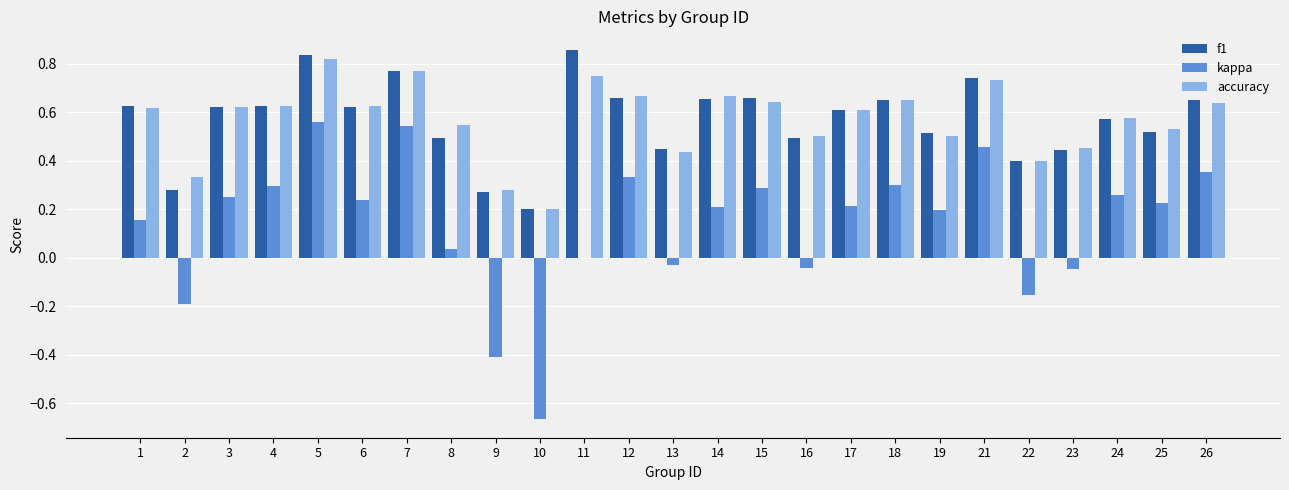

True or false: accuracy has a value of 0.6 at 15.

True